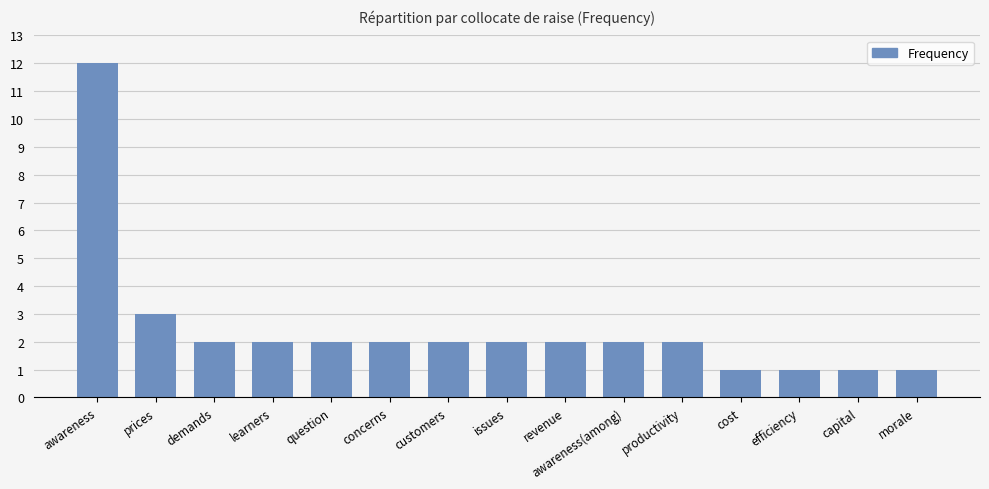

What position from the right is demands?

13